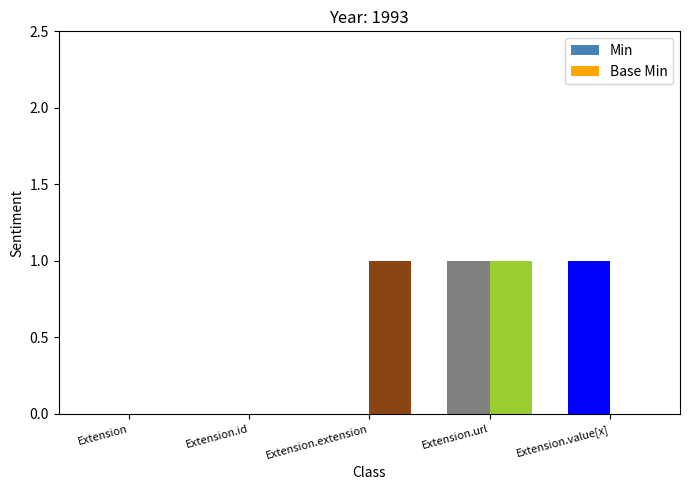

The value of Min at Extension.id is 0. True or false?

True